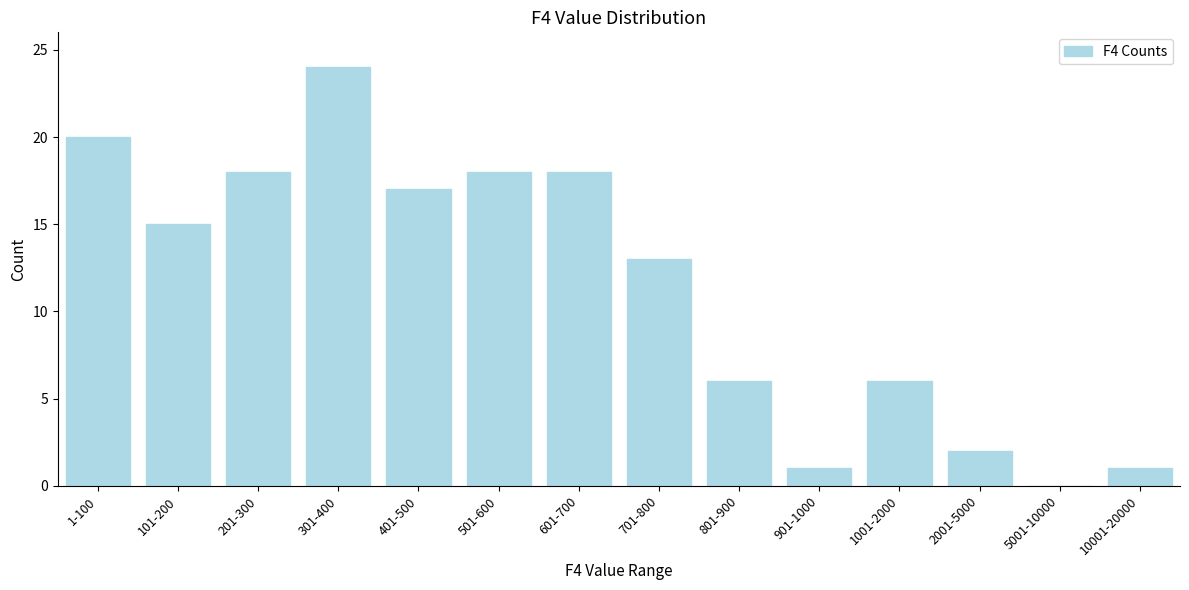

Reading left to right, extract all data points from this chart.

1-100=20	101-200=15	201-300=18	301-400=24	401-500=17	501-600=18	601-700=18	701-800=13	801-900=6	901-1000=1	1001-2000=6	2001-5000=2	5001-10000=0	10001-20000=1